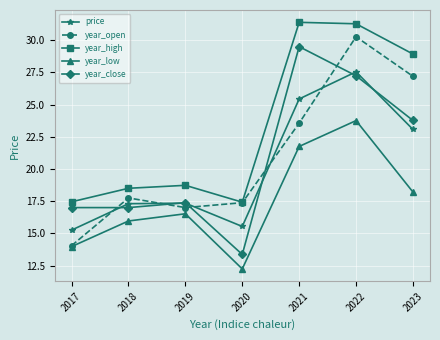

What is the sum of the year_low values at 2019 and 2023?

34.7